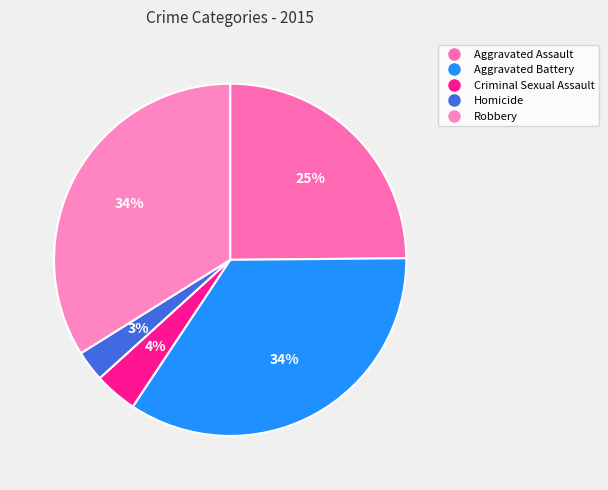

What is the ratio of the value at Aggravated Battery to the value at Robbery?

1.0